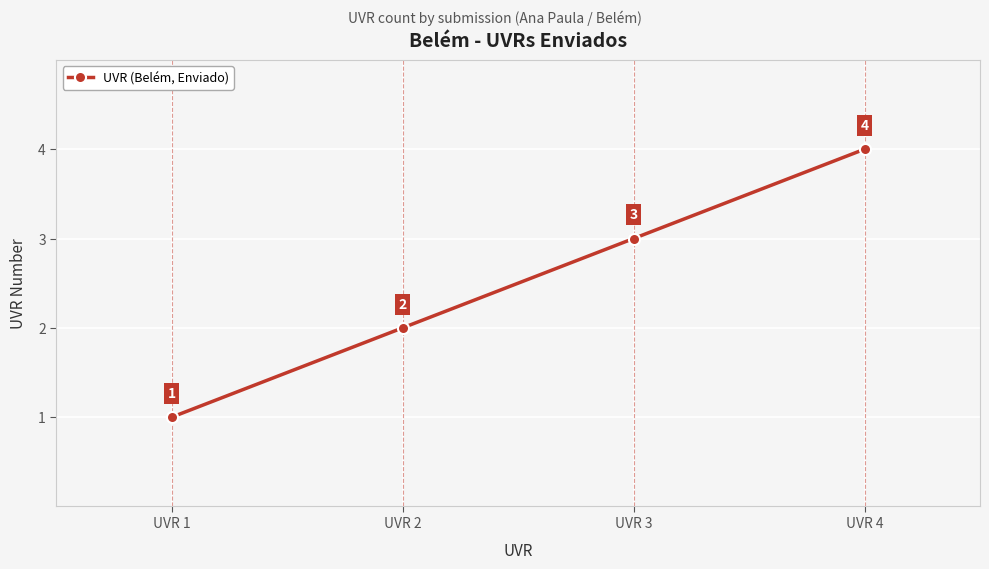

Does the chart display data point markers on the line(s)?

Yes